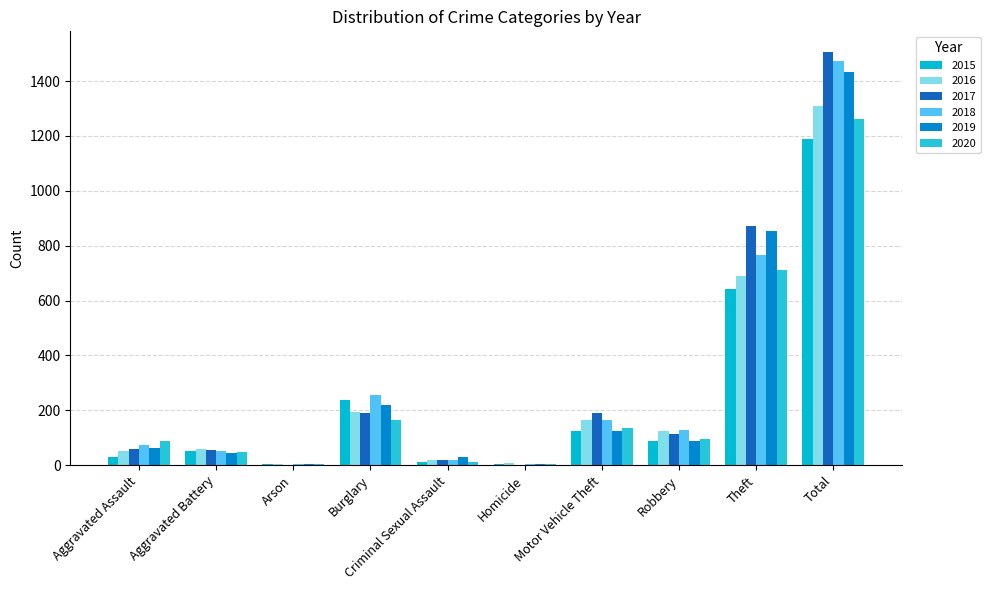

At Arson, list the series in order from largest to smallest.

2018, 2019, 2020, 2015, 2016, 2017